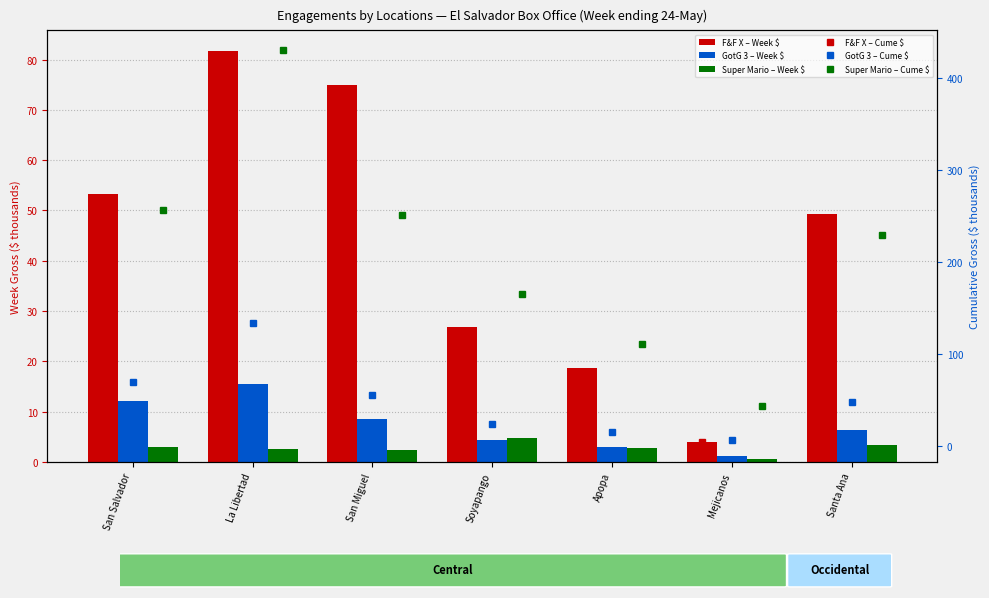

Which series has the widest spread of values?

Super Mario – Cume $